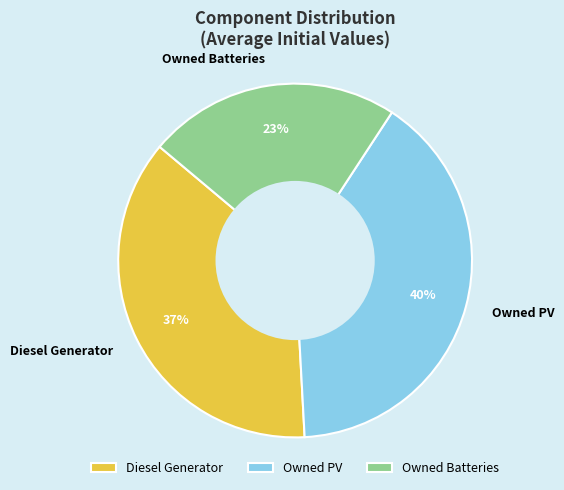

What is the ratio of the value at Owned Batteries to the value at Diesel Generator?

0.6